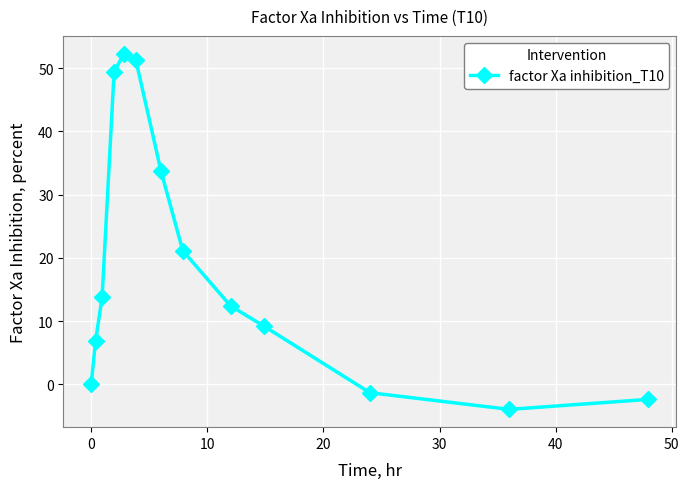

Reading left to right, list all the values displayed in this chart.

0.0	6.9	13.7	49.4	52.3	51.2	33.8	21.1	12.4	9.2	-1.3	-4.0	-2.4